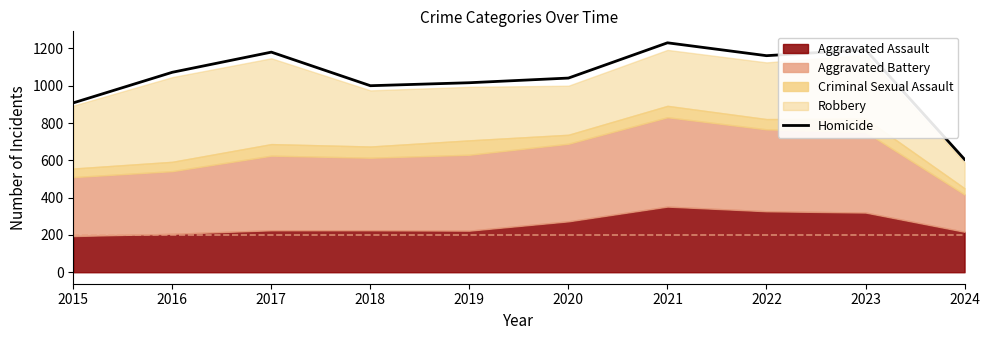

At which label is the value closest to 917?

2015